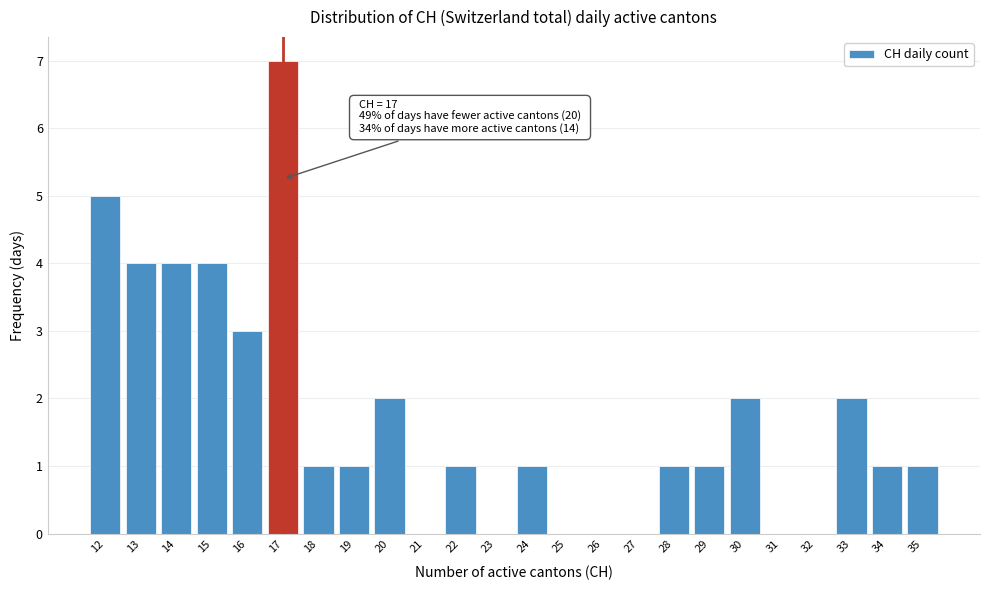

Over which range of the x-axis is the bar tallest?

16.5 to 17.5